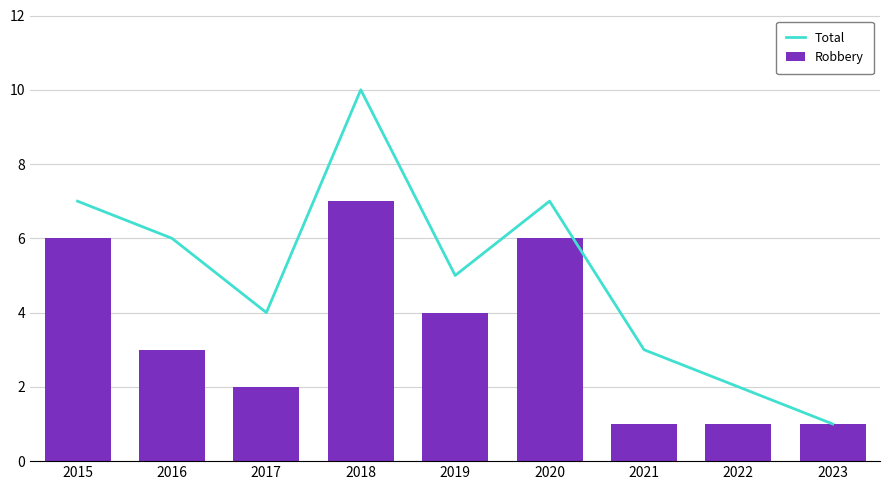

Reading right to left, what are all the values shown in this chart?

Total: 1	2	3	7	5	10	4	6	7
Robbery: 1	1	1	6	4	7	2	3	6